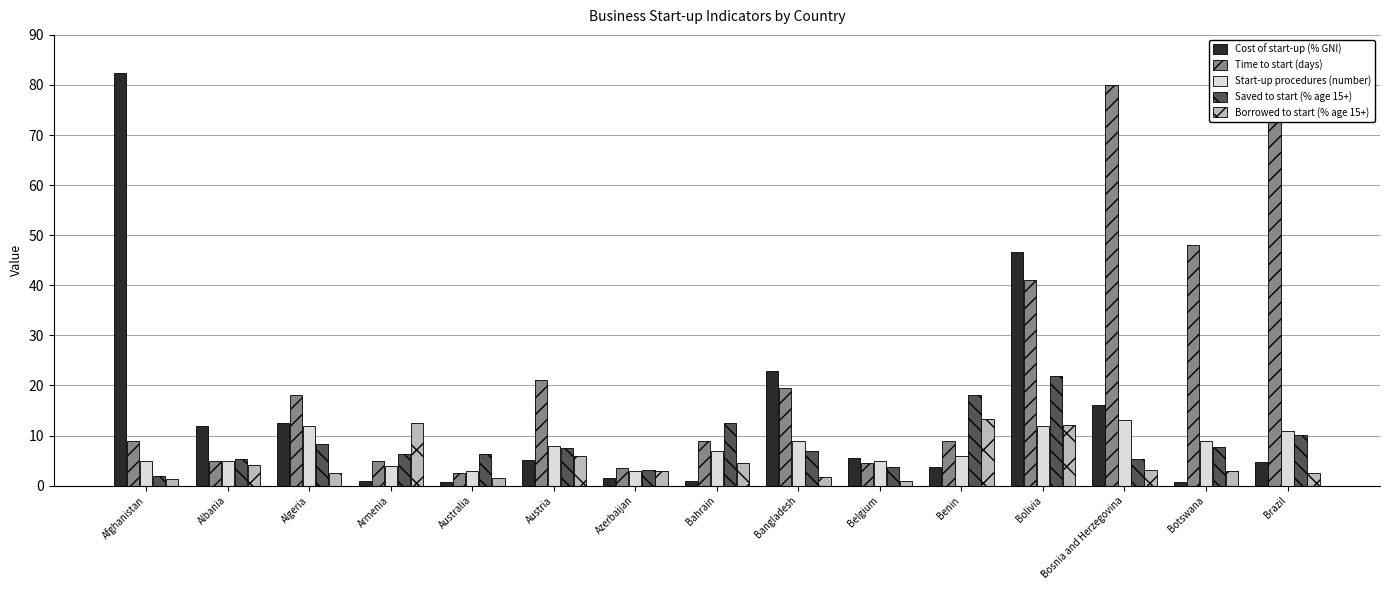

At which label is Borrowed to start (% age 15+) closest to 7?

Austria